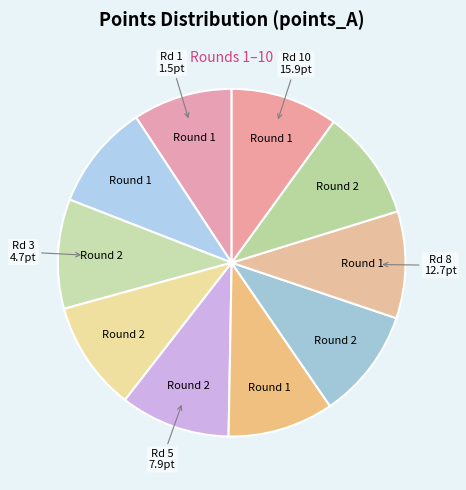

How many slices are in this pie chart?

10